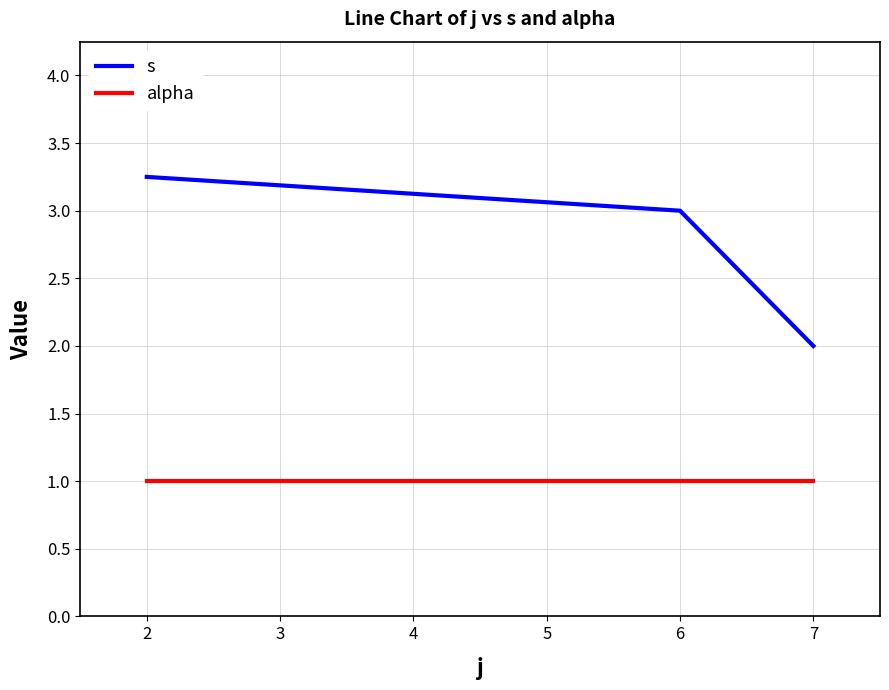

At how many categories does at least one series exceed 1?

3